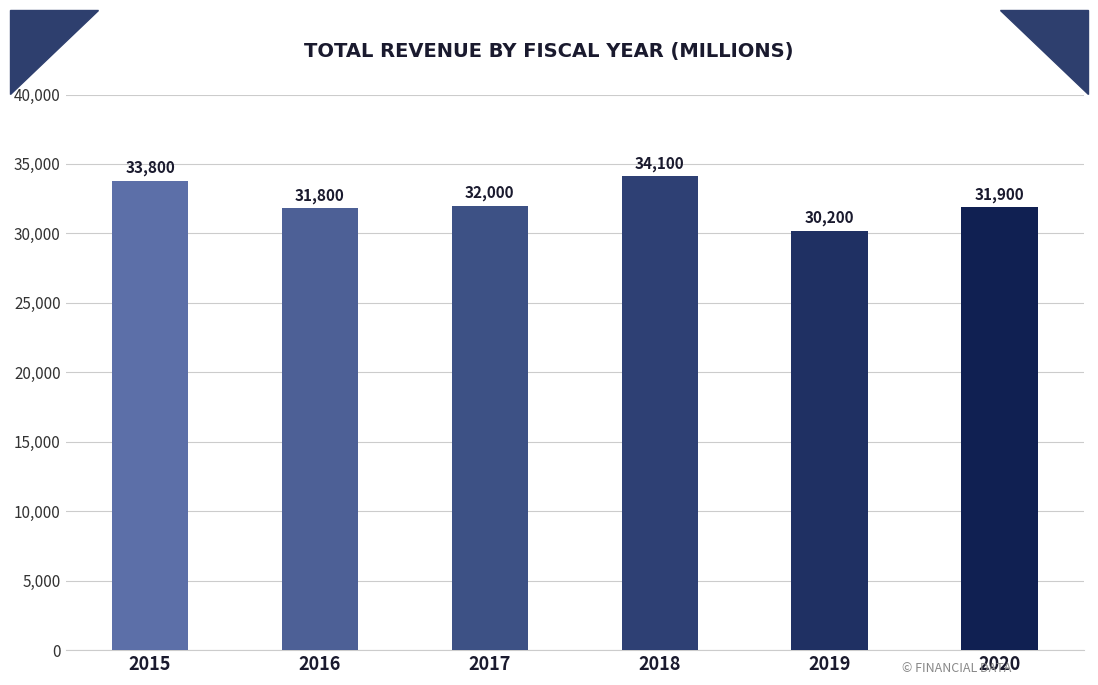

What is the value of the 3rd bar from the left?

32000